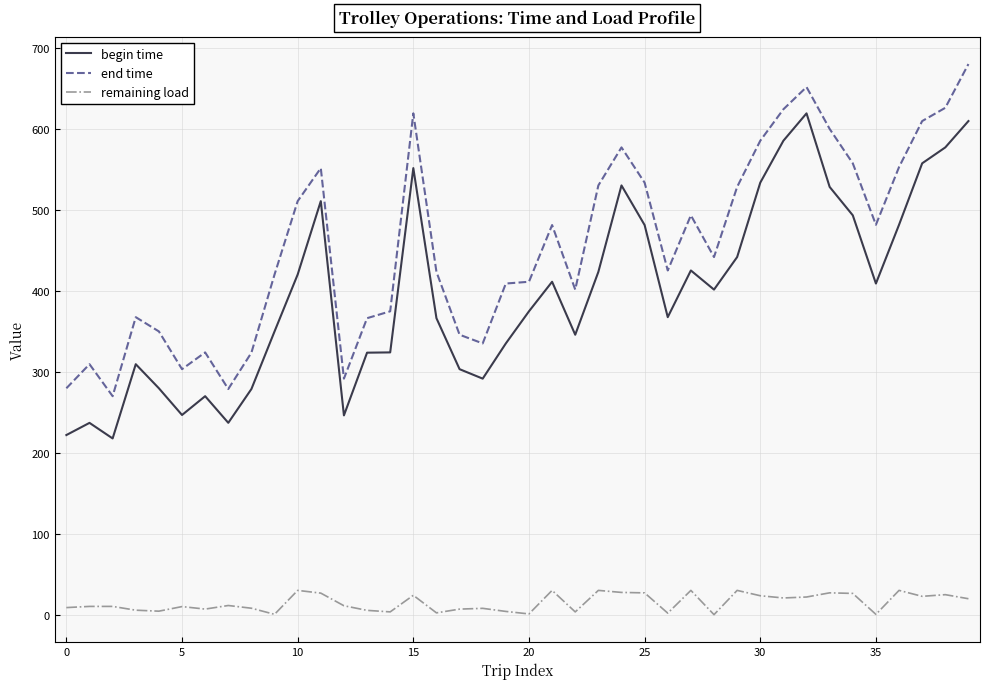

Is this an area chart (filled region under the line)?

No